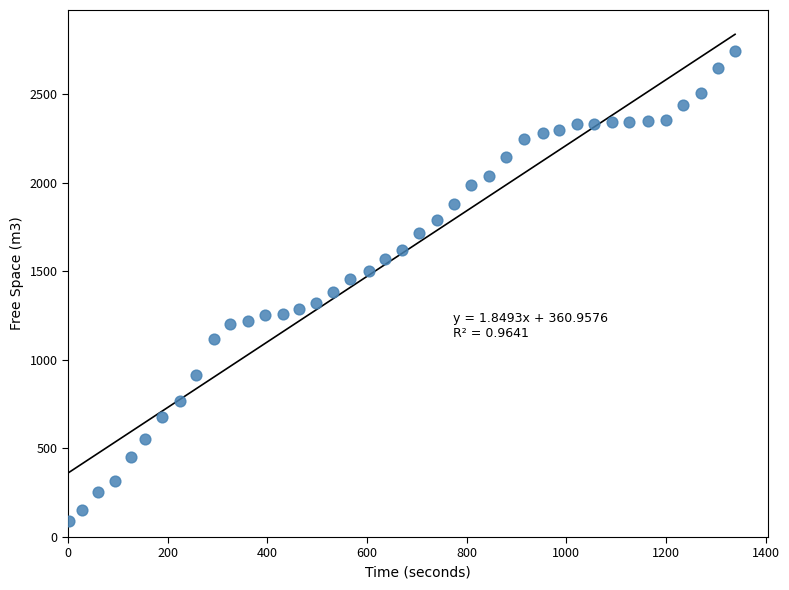

What is the range of X values (max minus min)?

1336.7